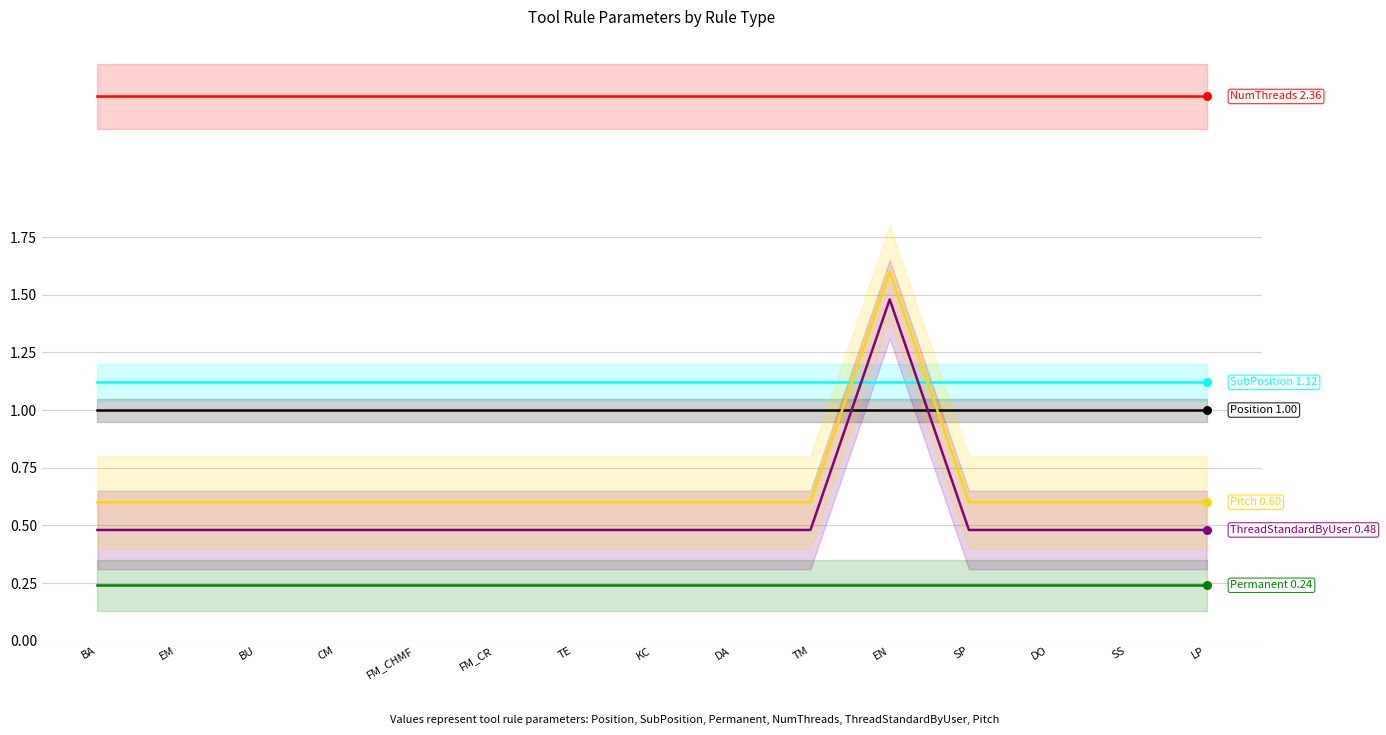

What are all the series names shown in the legend?

Position, SubPosition, Permanent, NumThreads, ThreadStandardByUser, Pitch